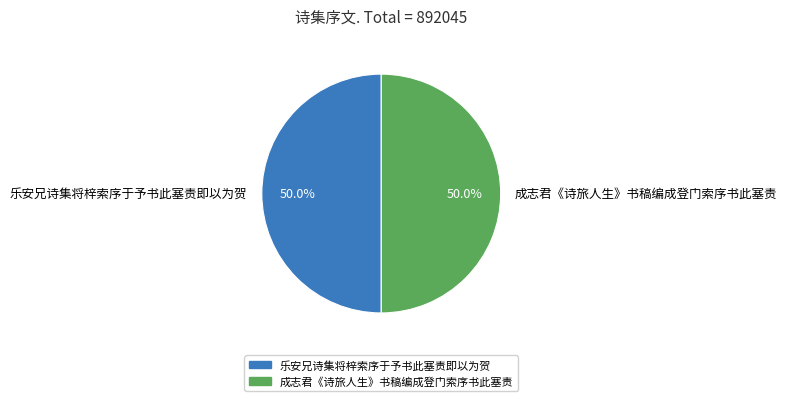

What is the ratio of the value at 成志君《诗旅人生》书稿编成登门索序书此塞责 to the value at 乐安兄诗集将梓索序于予书此塞责即以为贺?

1.0